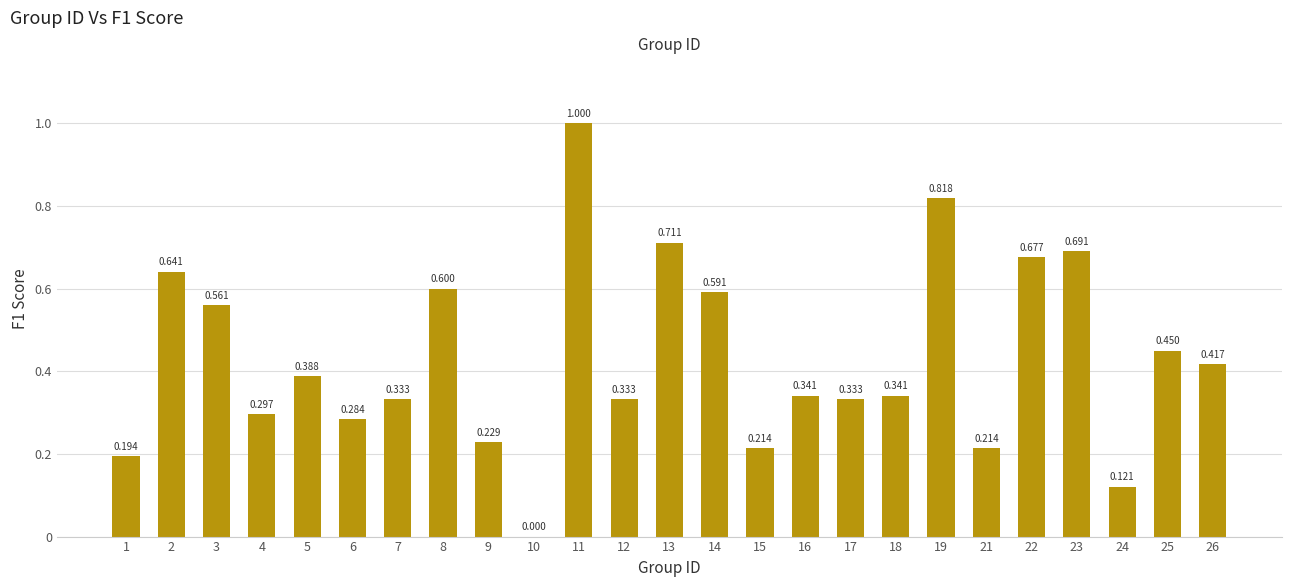

Rank the categories by value from highest to lowest.

11, 19, 13, 23, 22, 2, 8, 14, 3, 25, 26, 5, 16, 18, 7, 12, 17, 4, 6, 9, 15, 21, 1, 24, 10